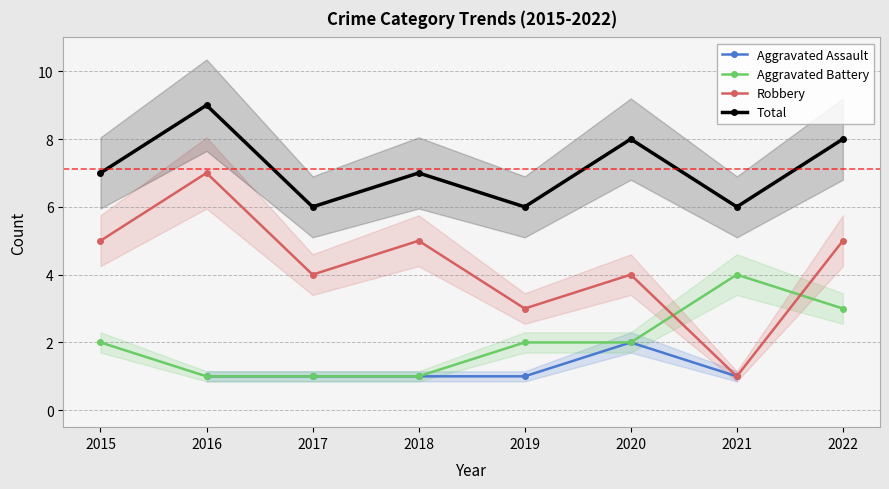

Where does the Aggravated Assault series first go above 1?

2020